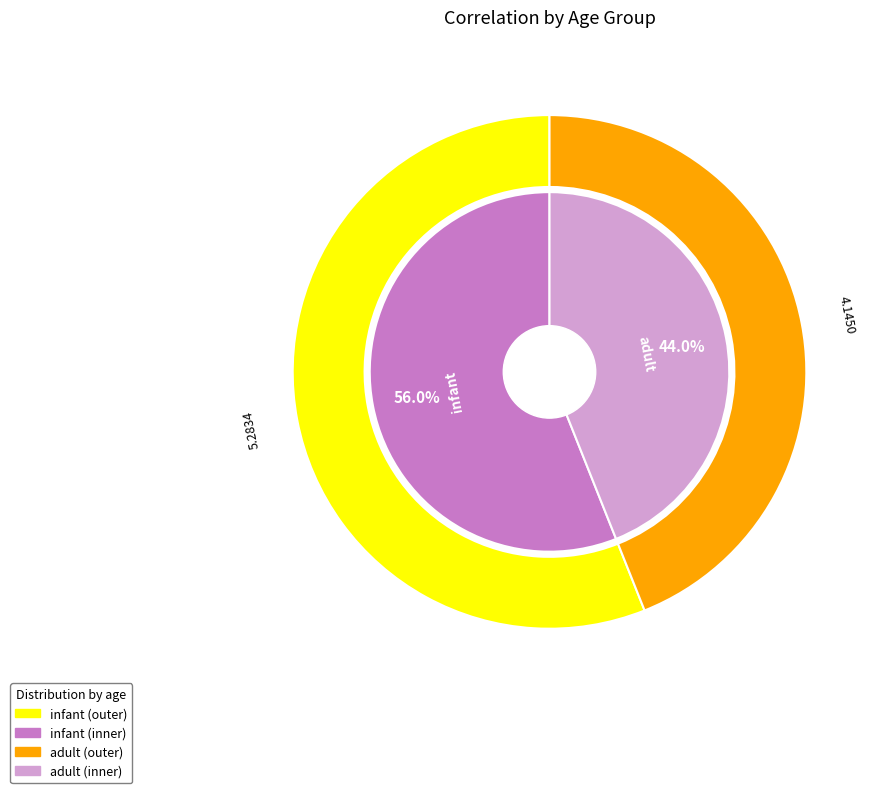

Is there any slice that represents more than half of the pie?

No